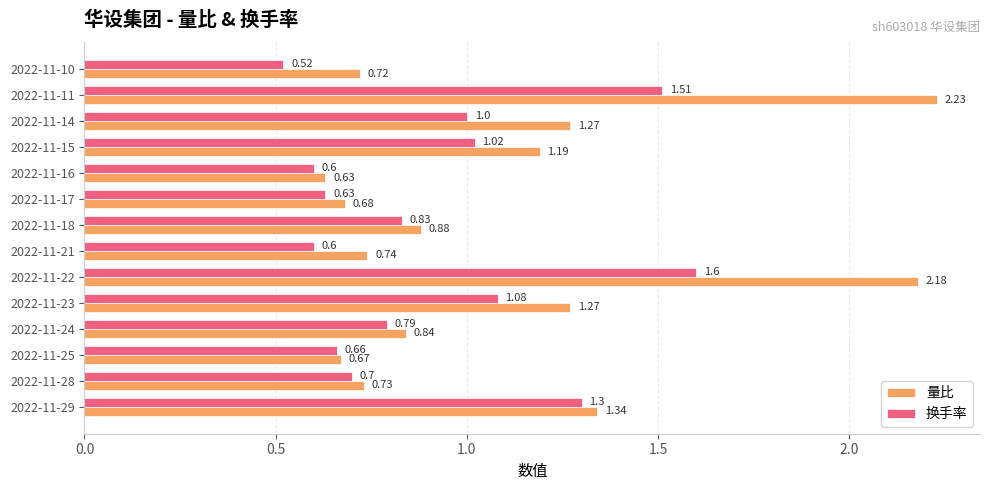

What is the sum of all 量比 values?

15.4